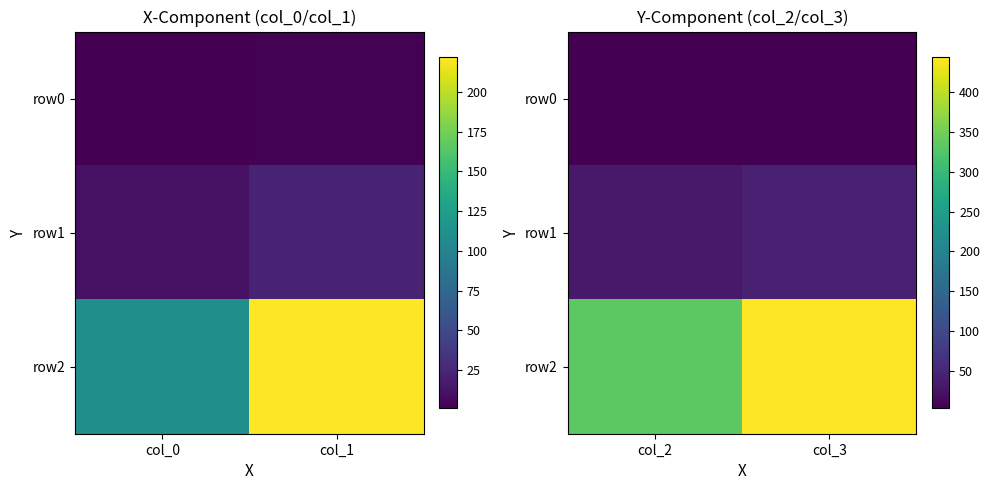

Between col_0 and col_1, which is larger?

col_1